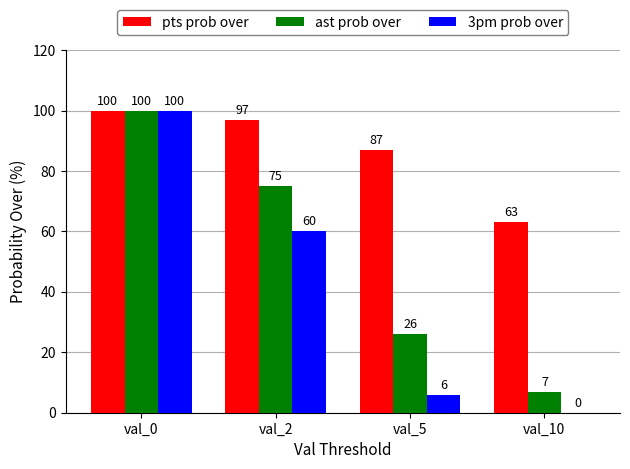

Where does the pts prob over series first go above 97?

val_0